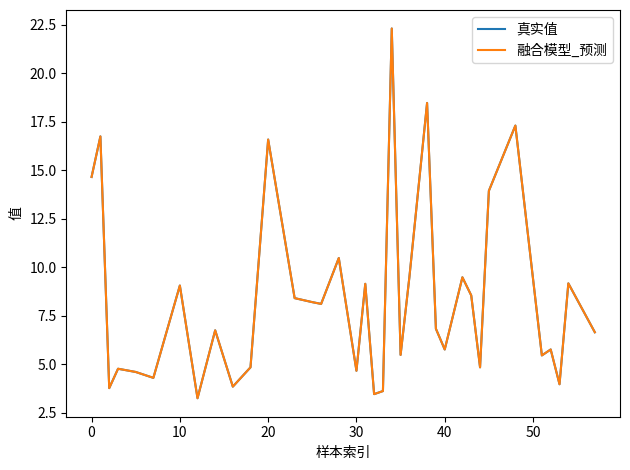

What is the highest value of the 融合模型_预测 series?

22.3